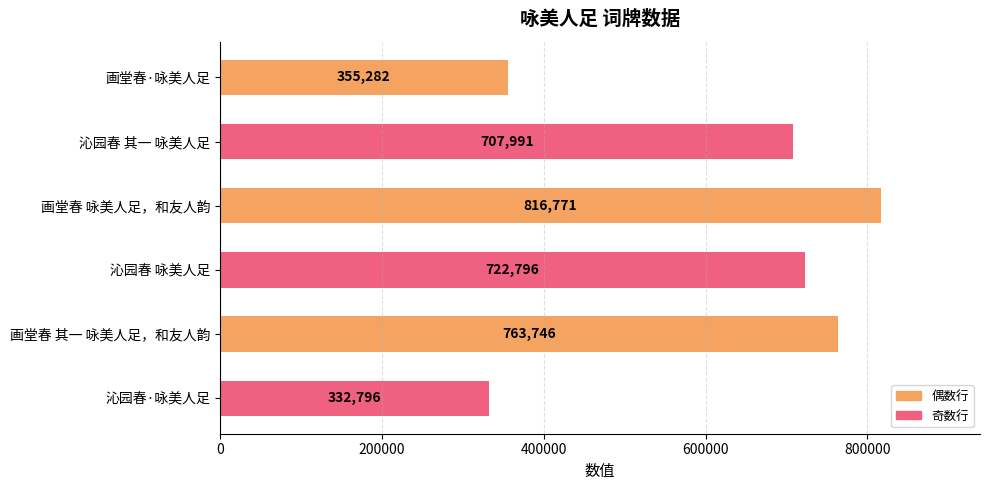

What is the change in value from 沁园春 其一 咏美人足 to 沁园春·咏美人足?

-375195